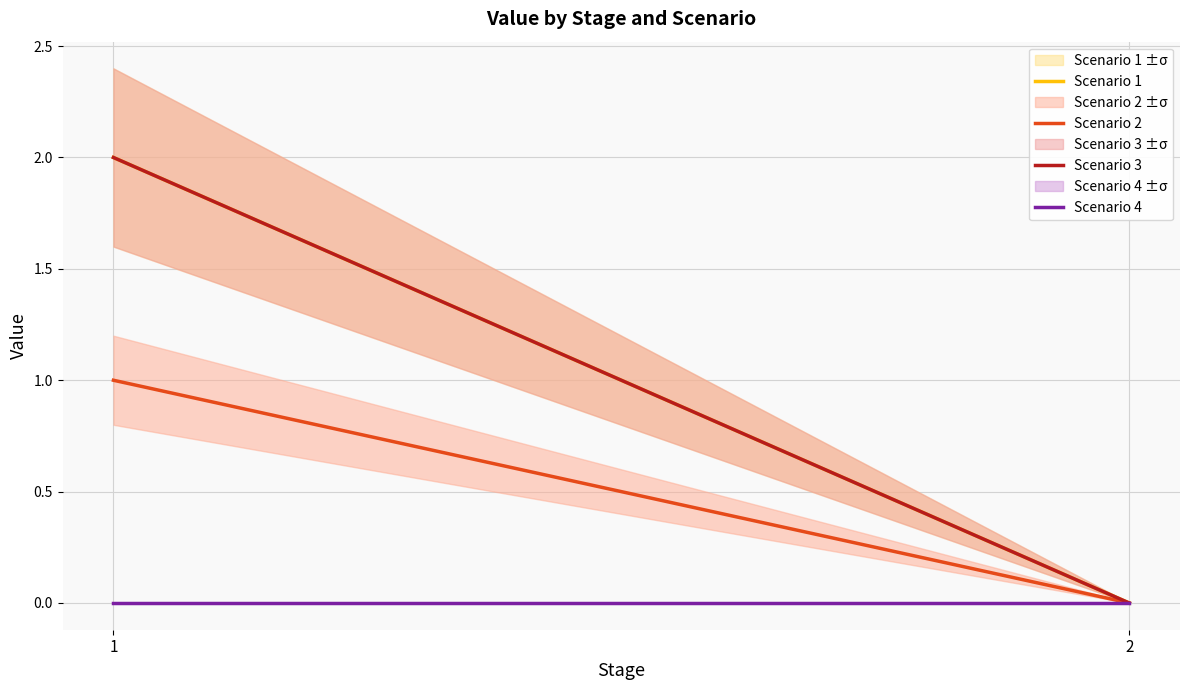

How many categories are shown in the chart?

2